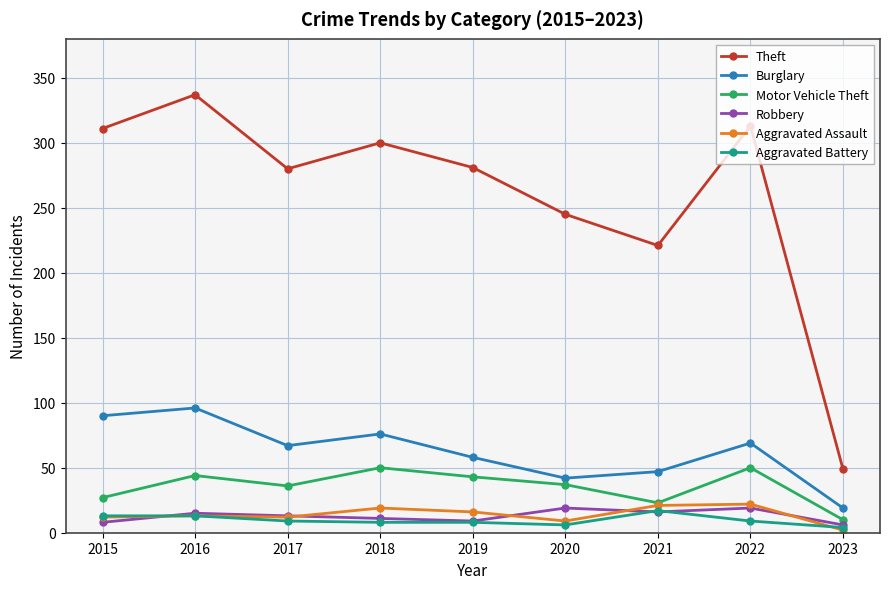

What is the greatest value displayed?

337